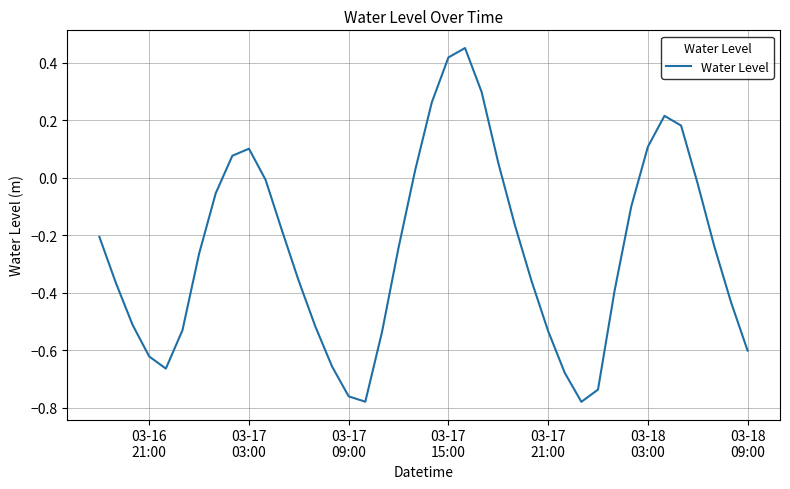

What is the difference between the maximum and minimum values?

1.2